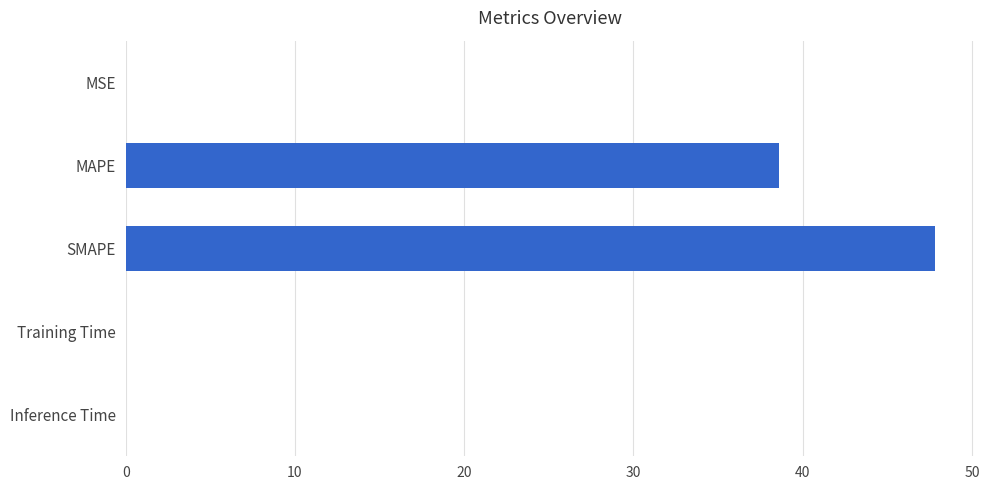

Count the number of data series in this chart.

1